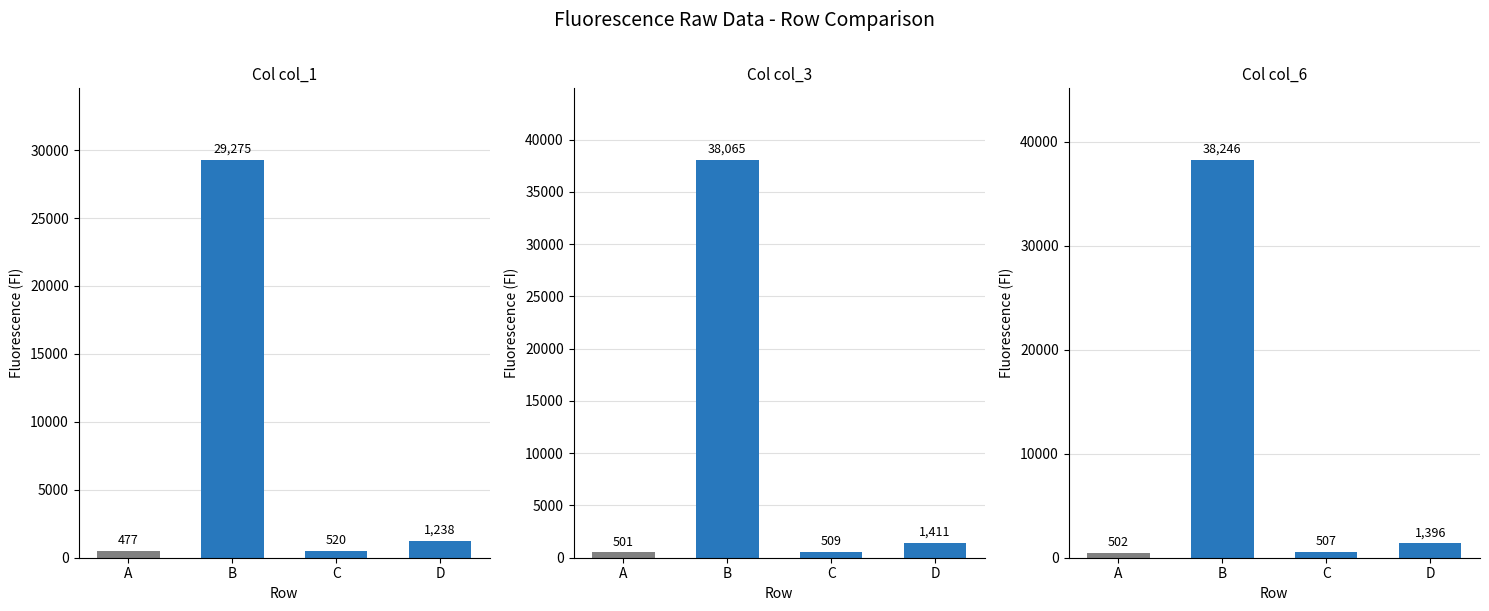

What is the difference between the second highest and minimum values in the col_1 series?

761